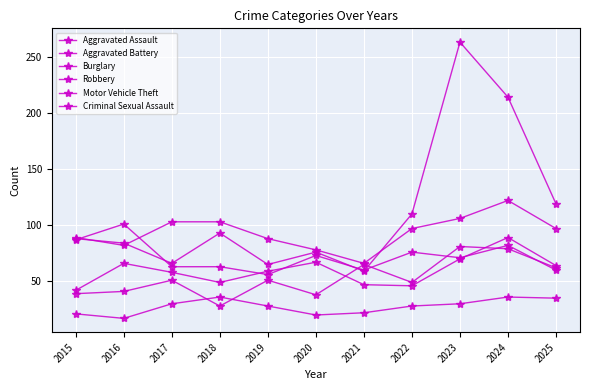

Count the number of data series in this chart.

6